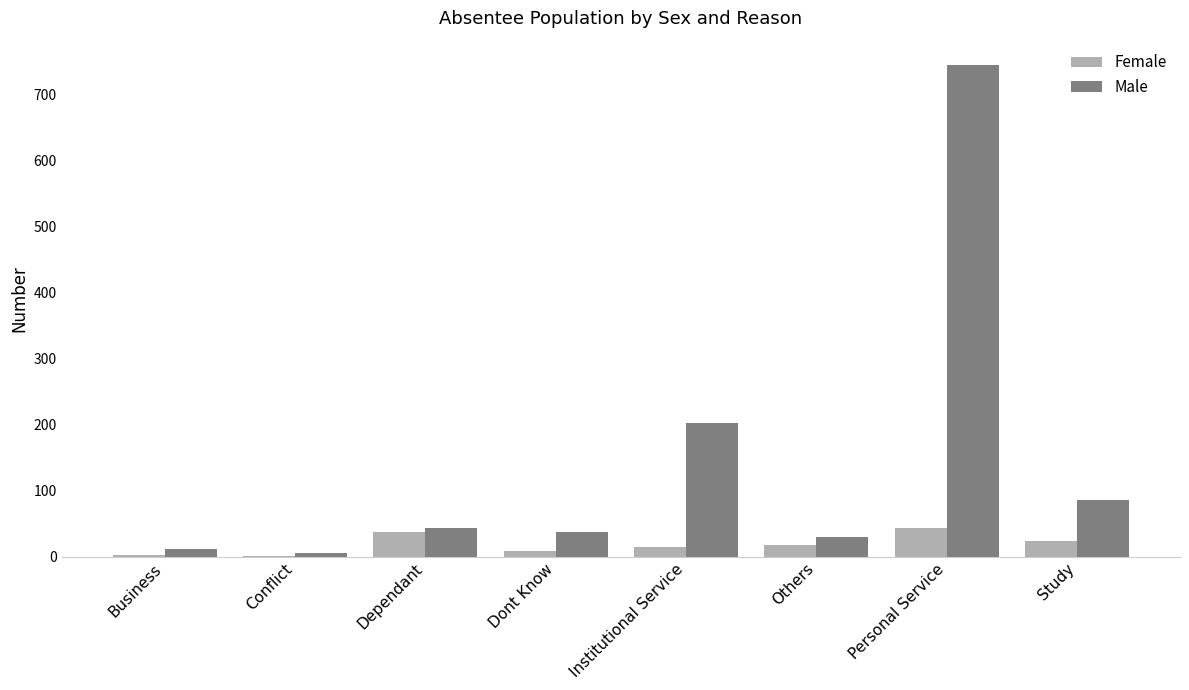

Count the number of categories in the chart.

8